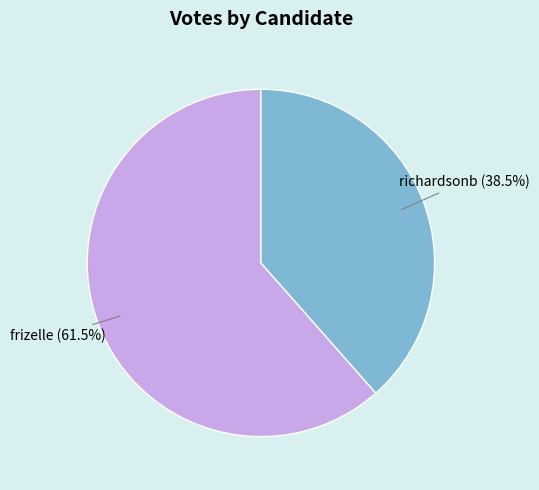

Does any single category account for the majority?

Yes